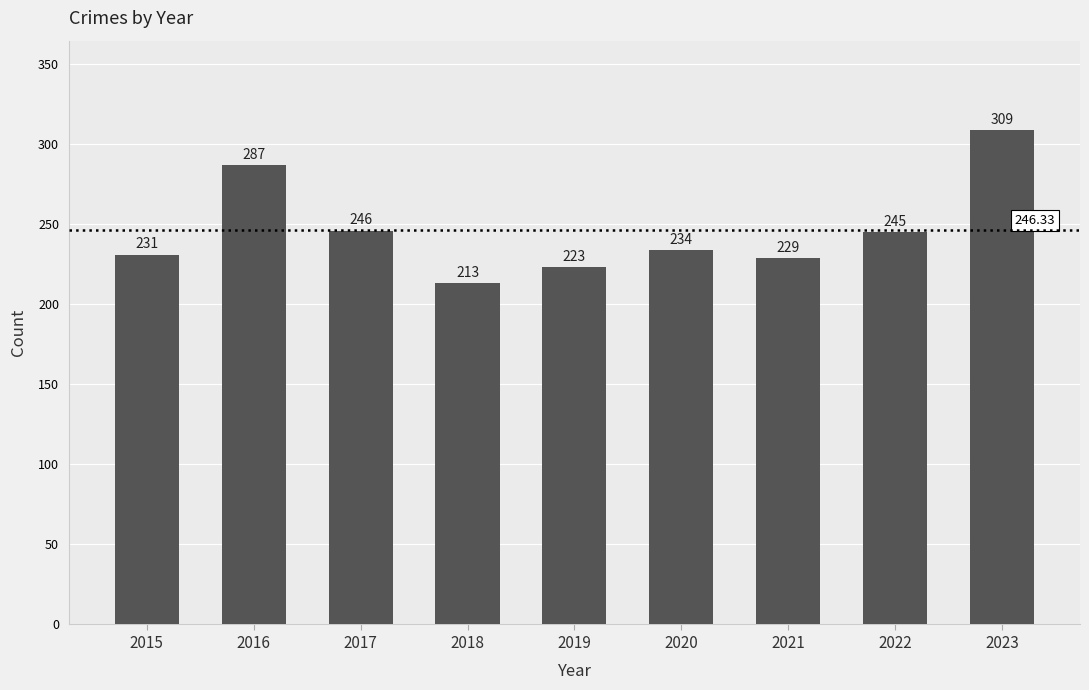

Reading right to left, list all the values displayed in this chart.

309	245	229	234	223	213	246	287	231